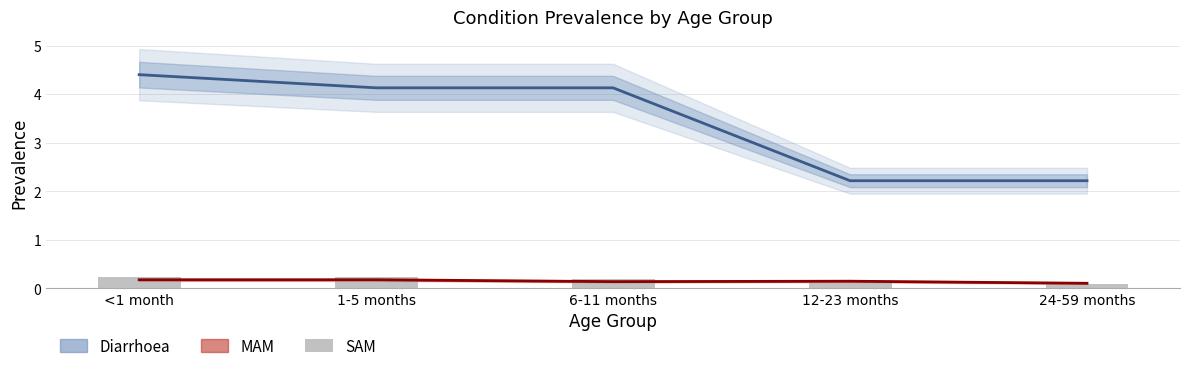

Is it true that the value at <1 month is 0.2?

False